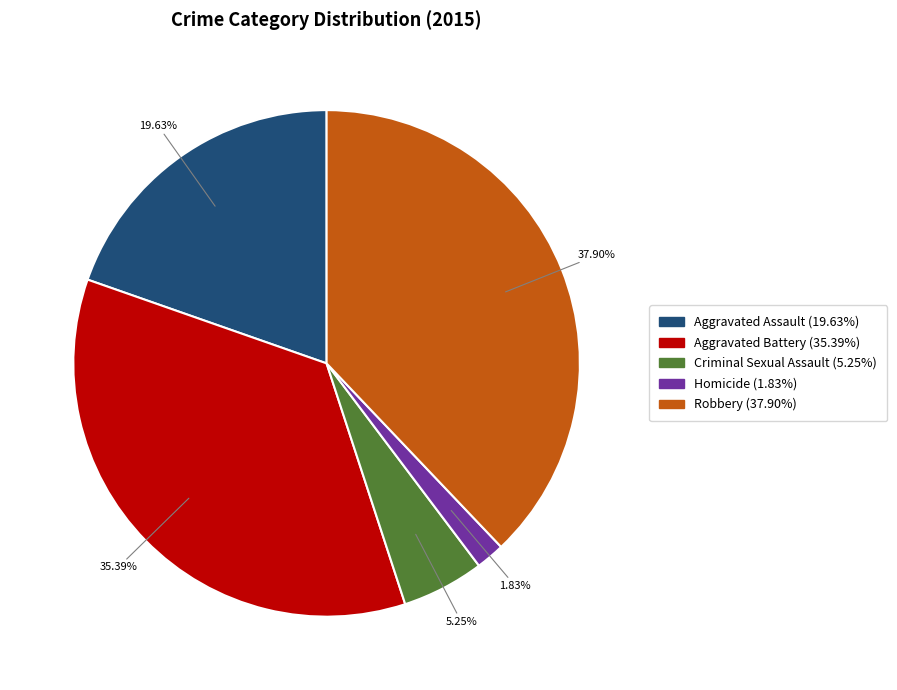

Which has a higher value, Homicide or Aggravated Battery?

Aggravated Battery